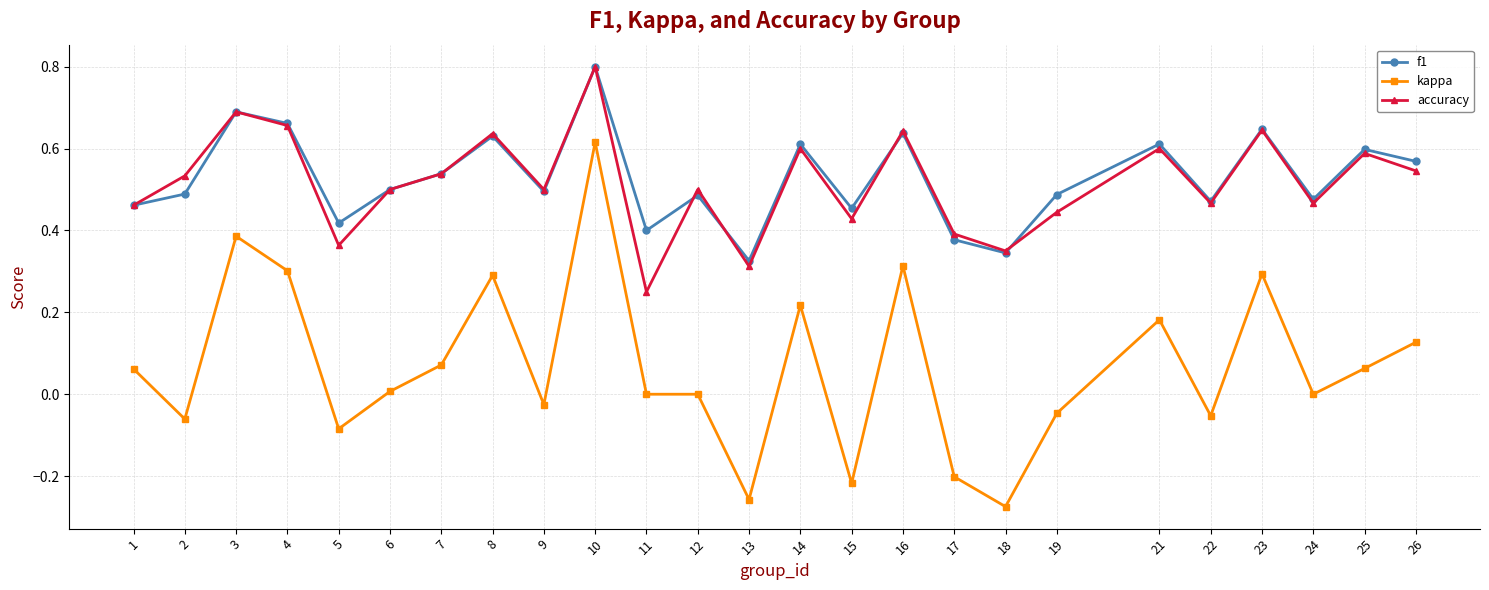

What is the maximum value for f1?

0.8